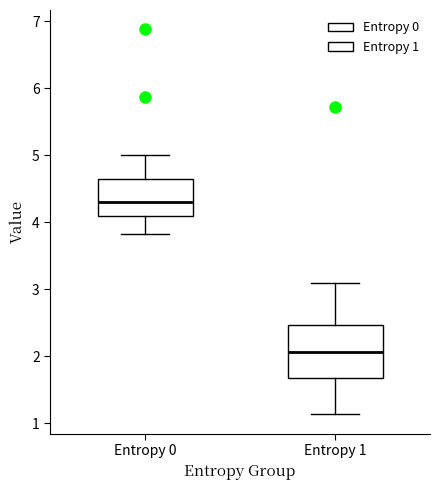

Reading left to right, read every box against the y-axis: the position of its median line, the range the box covers, and the ends of its whiskers. The values are not printed on the chart, so give them approximately, as read against the axis.

Entropy 0: median 4.3, box 4.1 to 4.7, whiskers 3.8 to 5.0
Entropy 1: median 2.1, box 1.7 to 2.5, whiskers 1.1 to 3.1